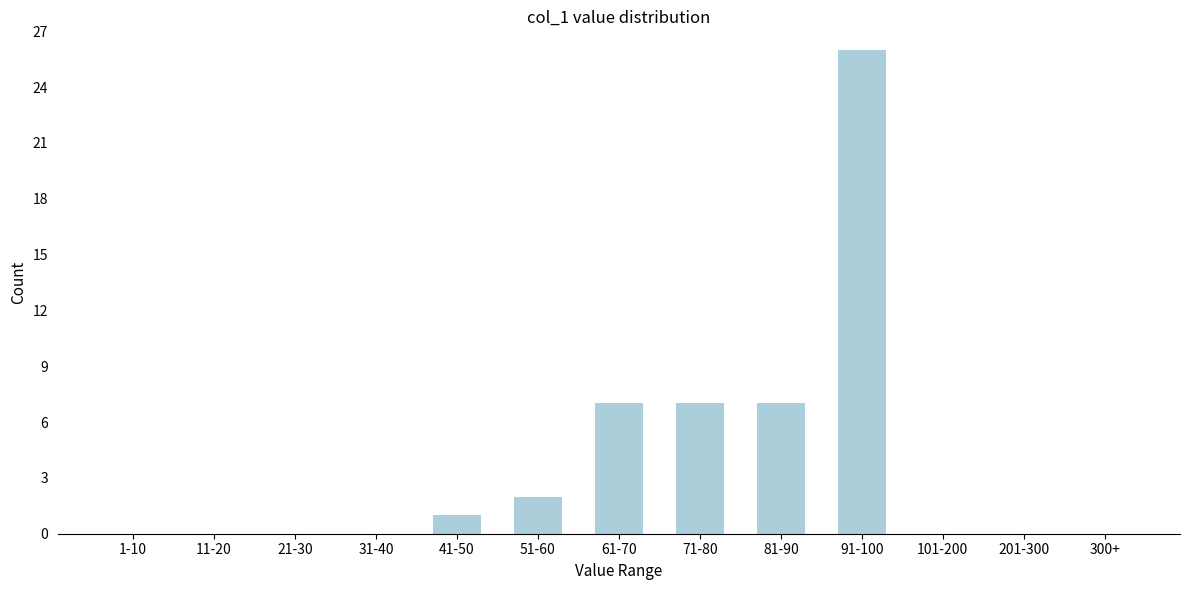

Reading left to right, what are all the values shown in this chart?

1-10=0	11-20=0	21-30=0	31-40=0	41-50=1	51-60=2	61-70=7	71-80=7	81-90=7	91-100=26	101-200=0	201-300=0	300+=0